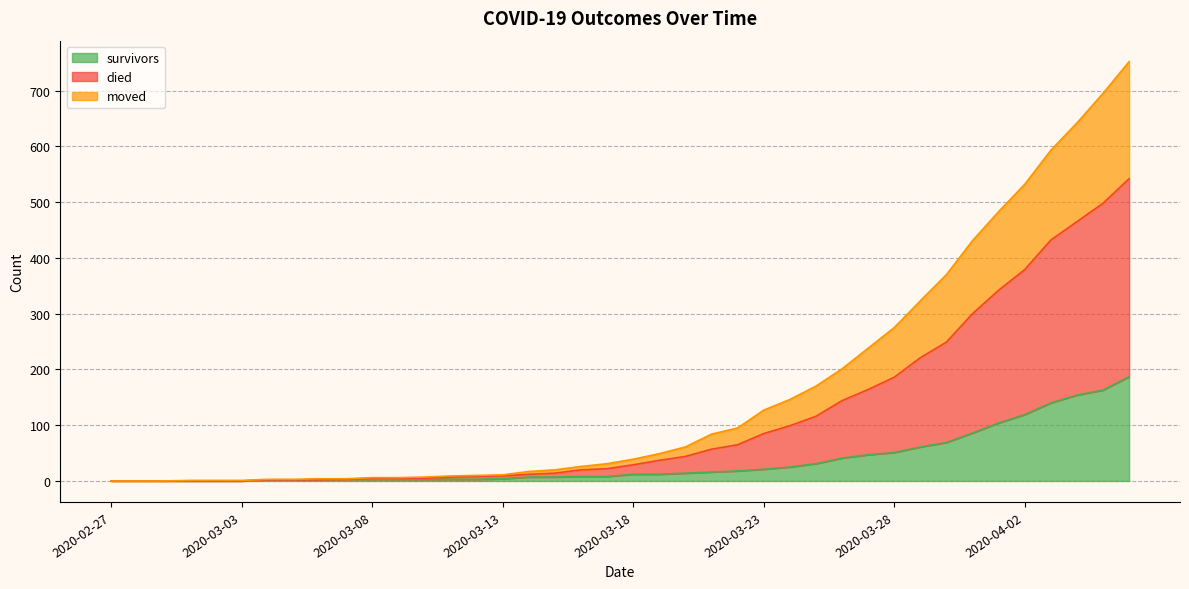

At how many categories does at least one series exceed 179?

12